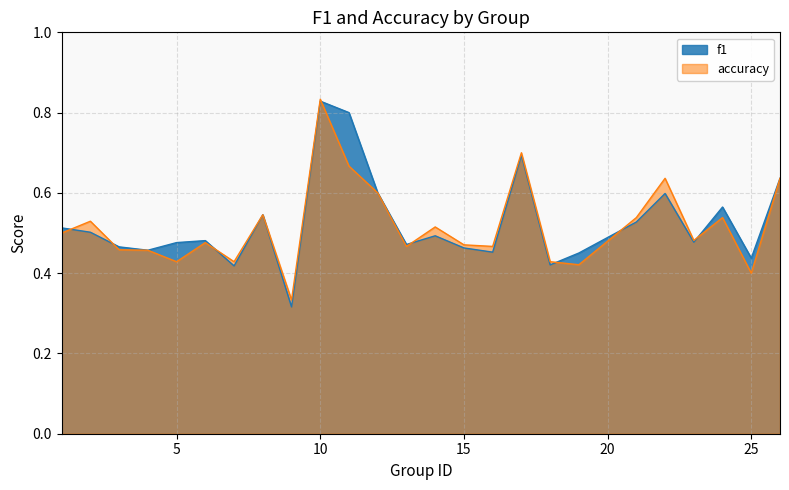

Reading left to right, what are all the values shown in this chart?

f1: 1=0.5	2=0.5	3=0.5	4=0.5	5=0.5	6=0.5	7=0.4	8=0.5	9=0.3	10=0.8	11=0.8	12=0.6	13=0.5	14=0.5	15=0.5	16=0.5	17=0.7	18=0.4	19=0.5	21=0.5	22=0.6	23=0.5	24=0.6	25=0.4	26=0.6
accuracy: 1=0.5	2=0.5	3=0.5	4=0.5	5=0.4	6=0.5	7=0.4	8=0.5	9=0.3	10=0.8	11=0.7	12=0.6	13=0.5	14=0.5	15=0.5	16=0.5	17=0.7	18=0.4	19=0.4	21=0.5	22=0.6	23=0.5	24=0.5	25=0.4	26=0.6